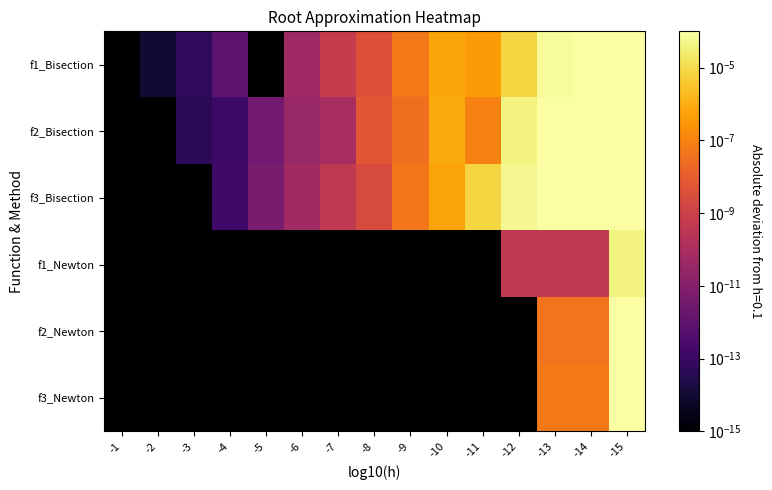

List the series in order of their peak value, highest first.

f2_Bisection, f1_Bisection, f3_Bisection, f3_Newton, f2_Newton, f1_Newton